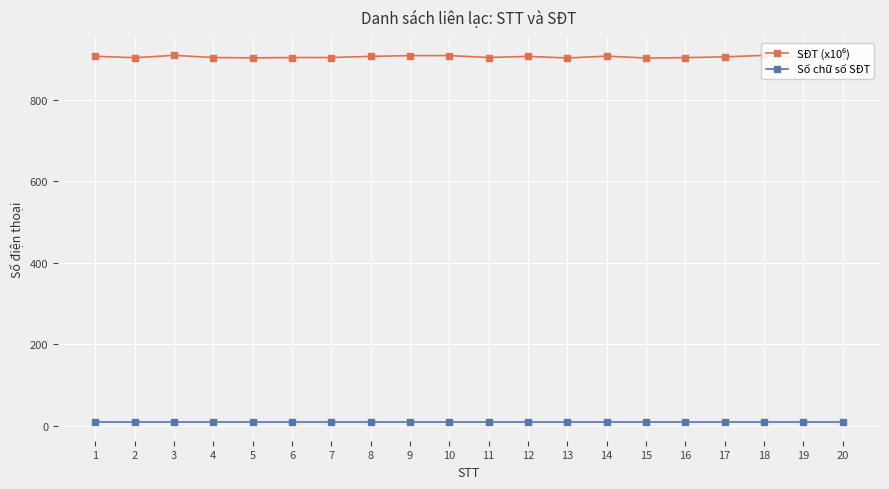

True or false: Số chữ số SĐT has a value of 9.0 at 19.

True